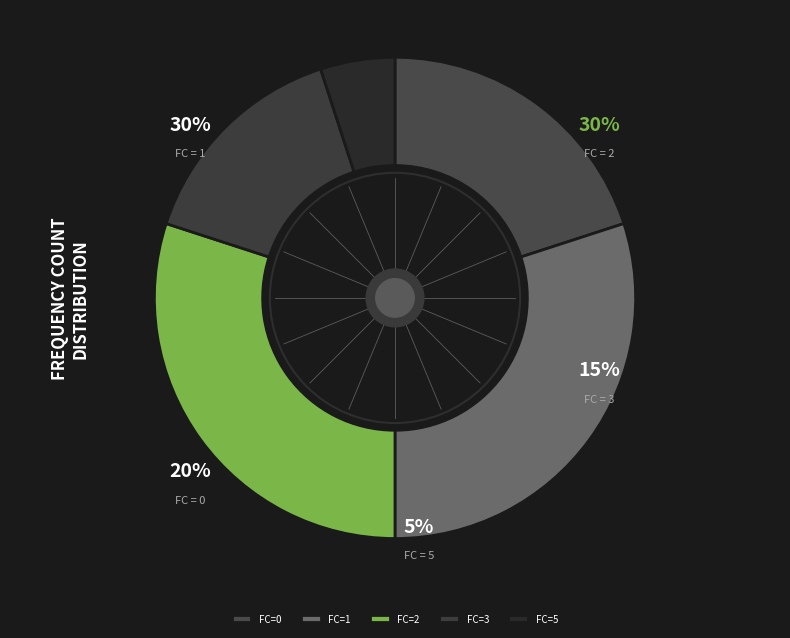

Does FC=3 represent more than half of the total?

No